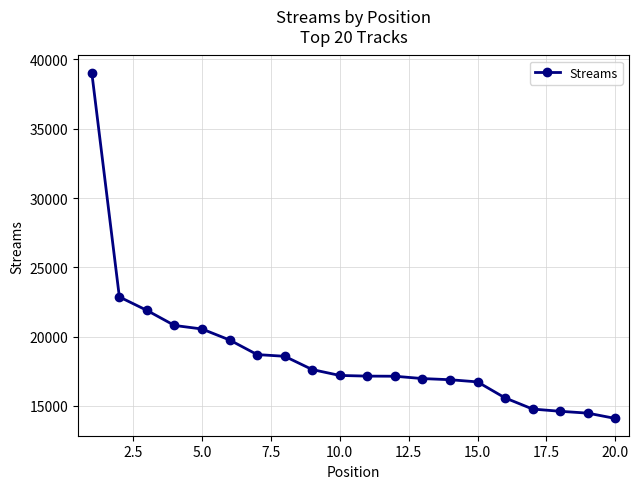

What is the value of the 20th point from the left?

14091